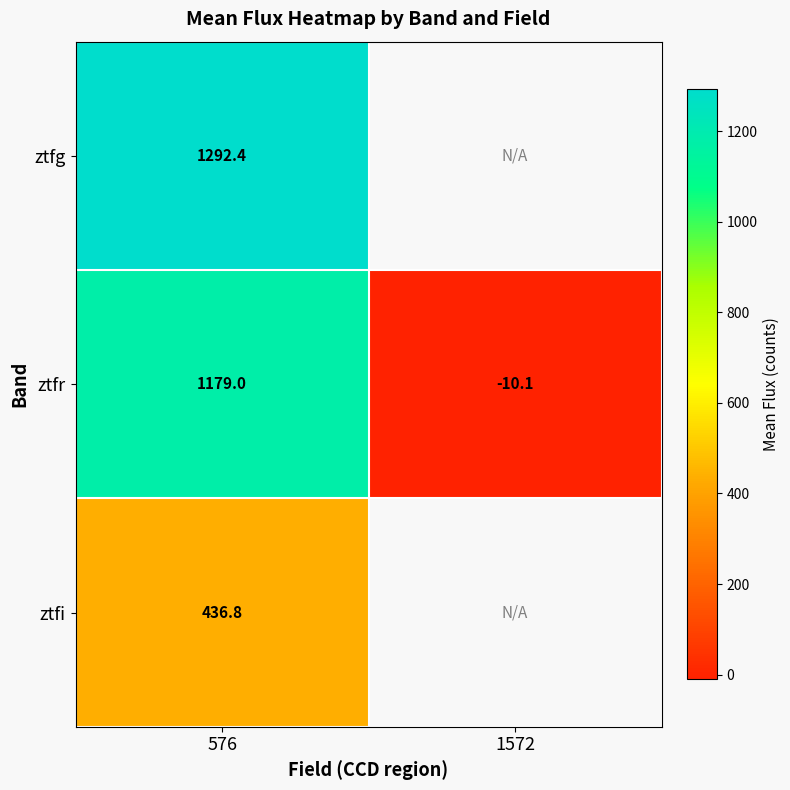

At which category does the chart reach its minimum across all series?

1572